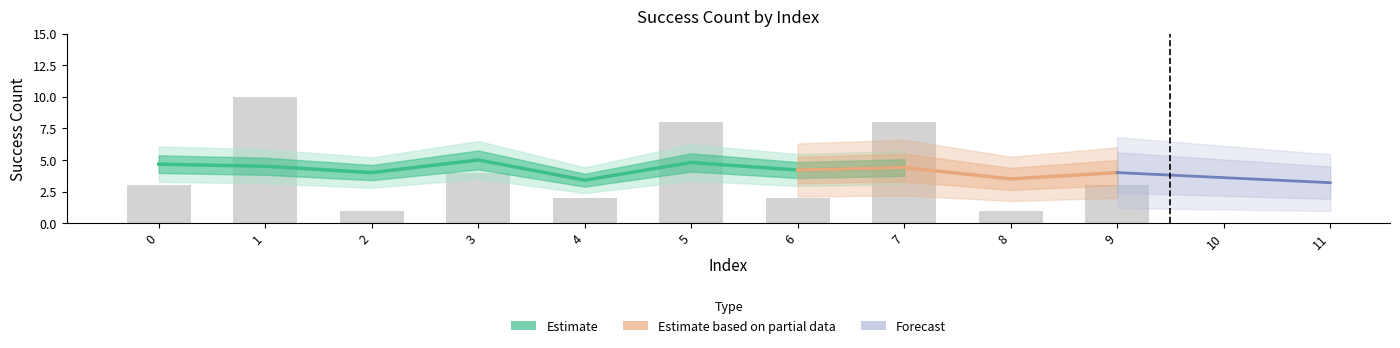

Approximately how many times larger is the value at 3 compared to 1?

0.4